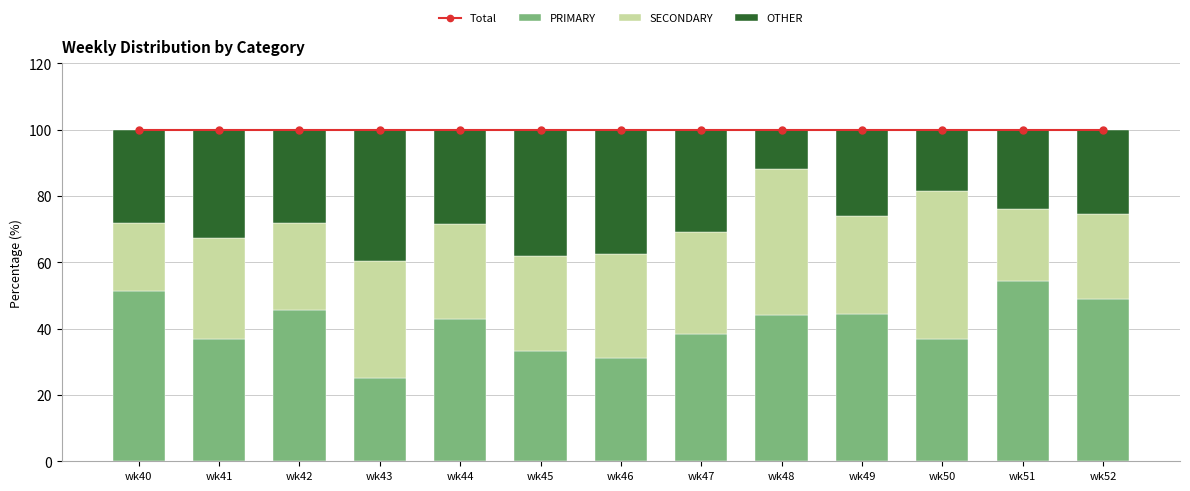

How many series are shown in this chart?

4